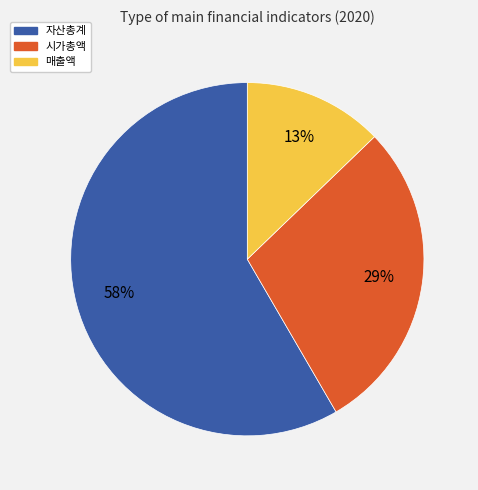

Does any single category account for the majority?

Yes